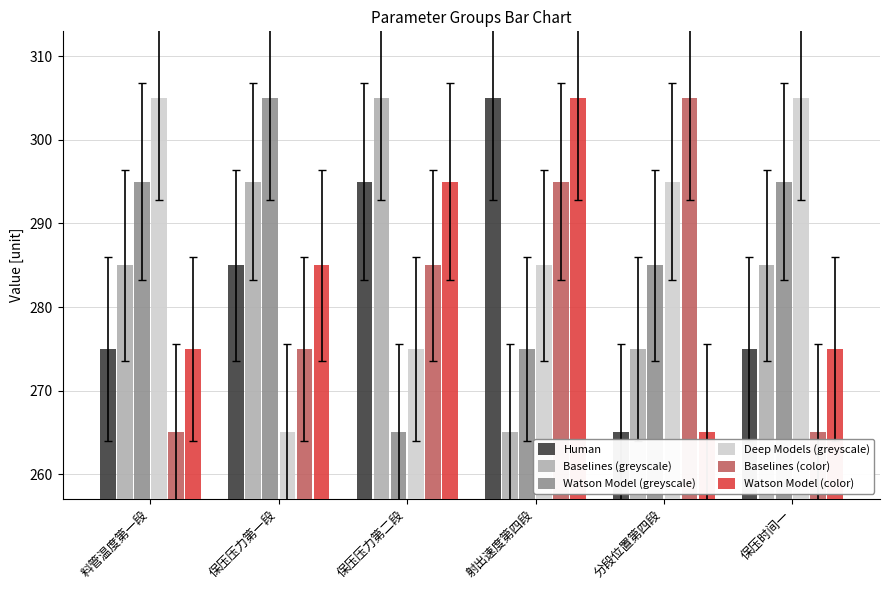

What is the label of the 3rd bar from the left?

保压压力第二段